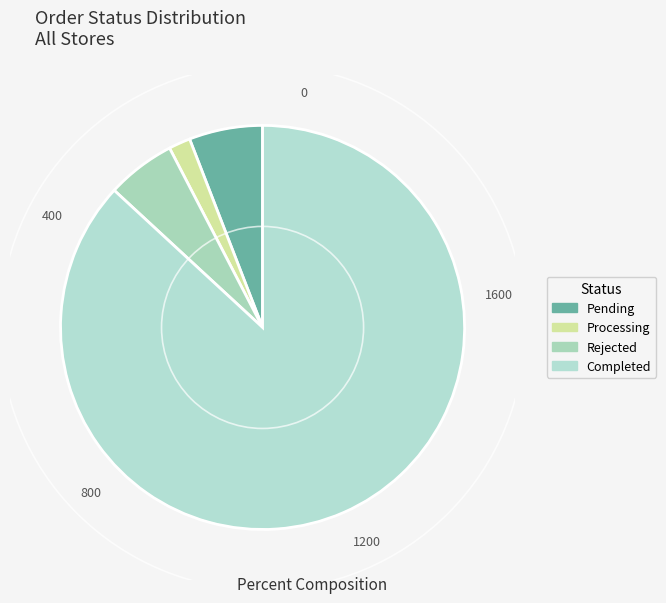

What is the majority slice?

Completed